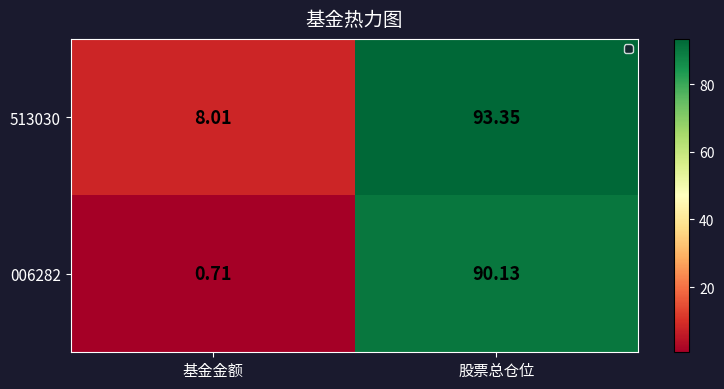

Which label corresponds to the smallest value in the chart?

基金金额